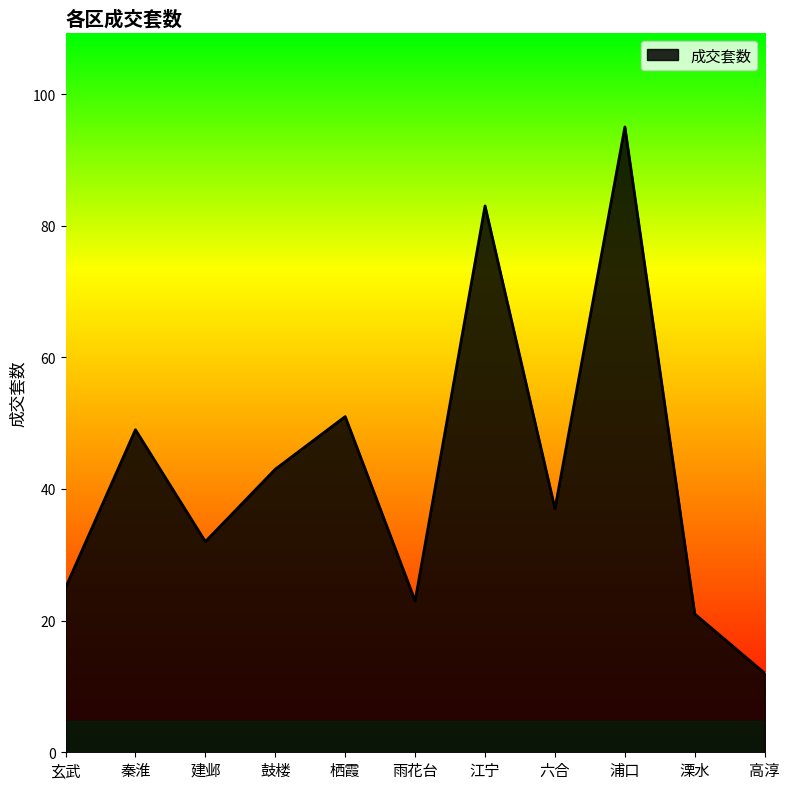

What is the greatest value displayed?

95